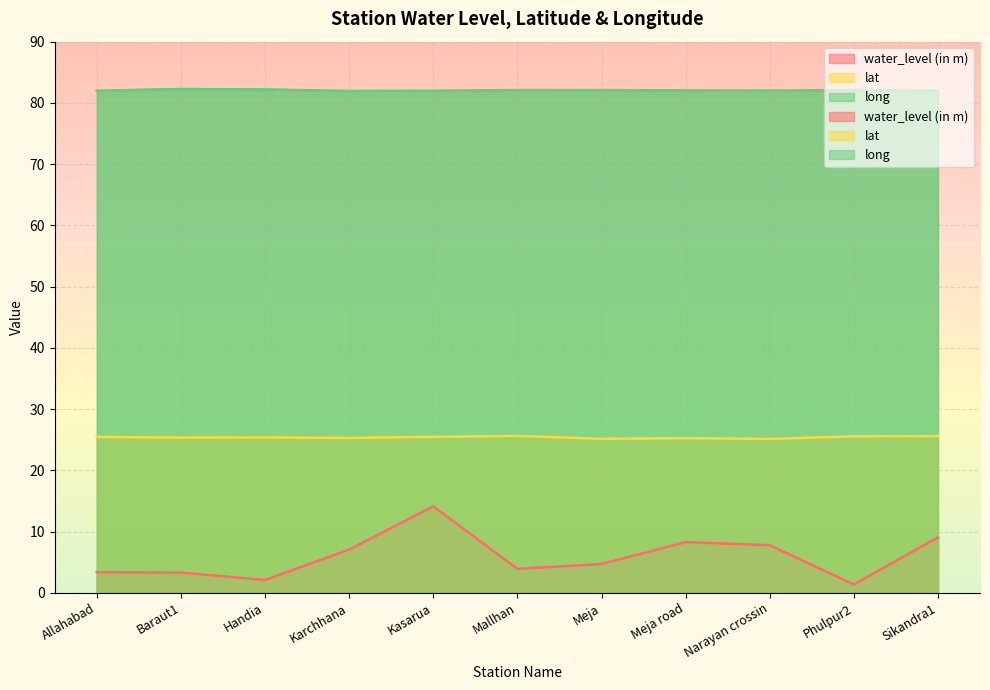

Reading right to left, transcribe all the data shown in this chart.

water_level (in m): 9.1	1.4	7.8	8.3	4.7	3.9	14.1	7.0	2.1	3.3	3.4
lat: 25.6	25.6	25.1	25.2	25.1	25.6	25.5	25.3	25.4	25.3	25.4
long: 82.0	82.1	82.0	82.0	82.1	82.1	82.0	81.9	82.2	82.3	82.0